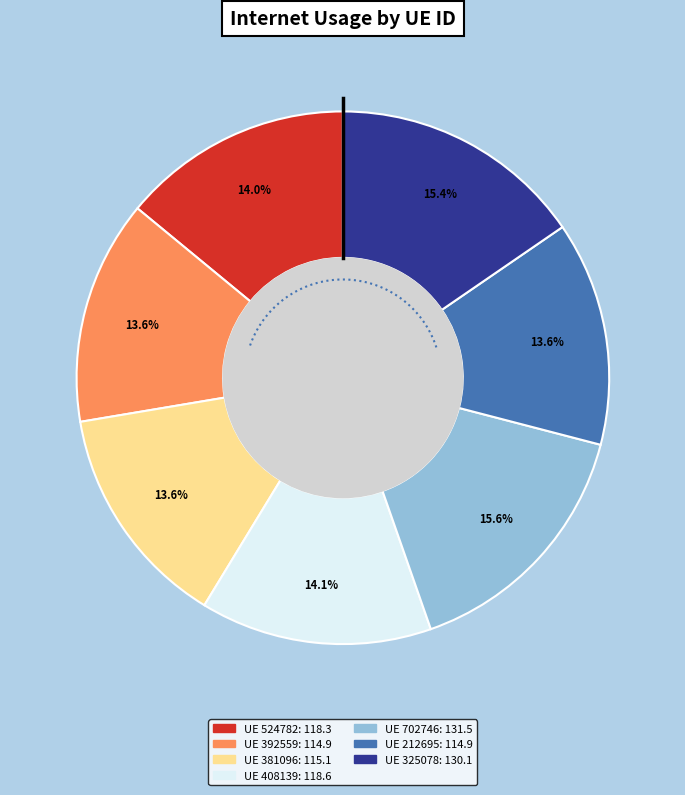

What is the smallest slice in the pie chart?

212695